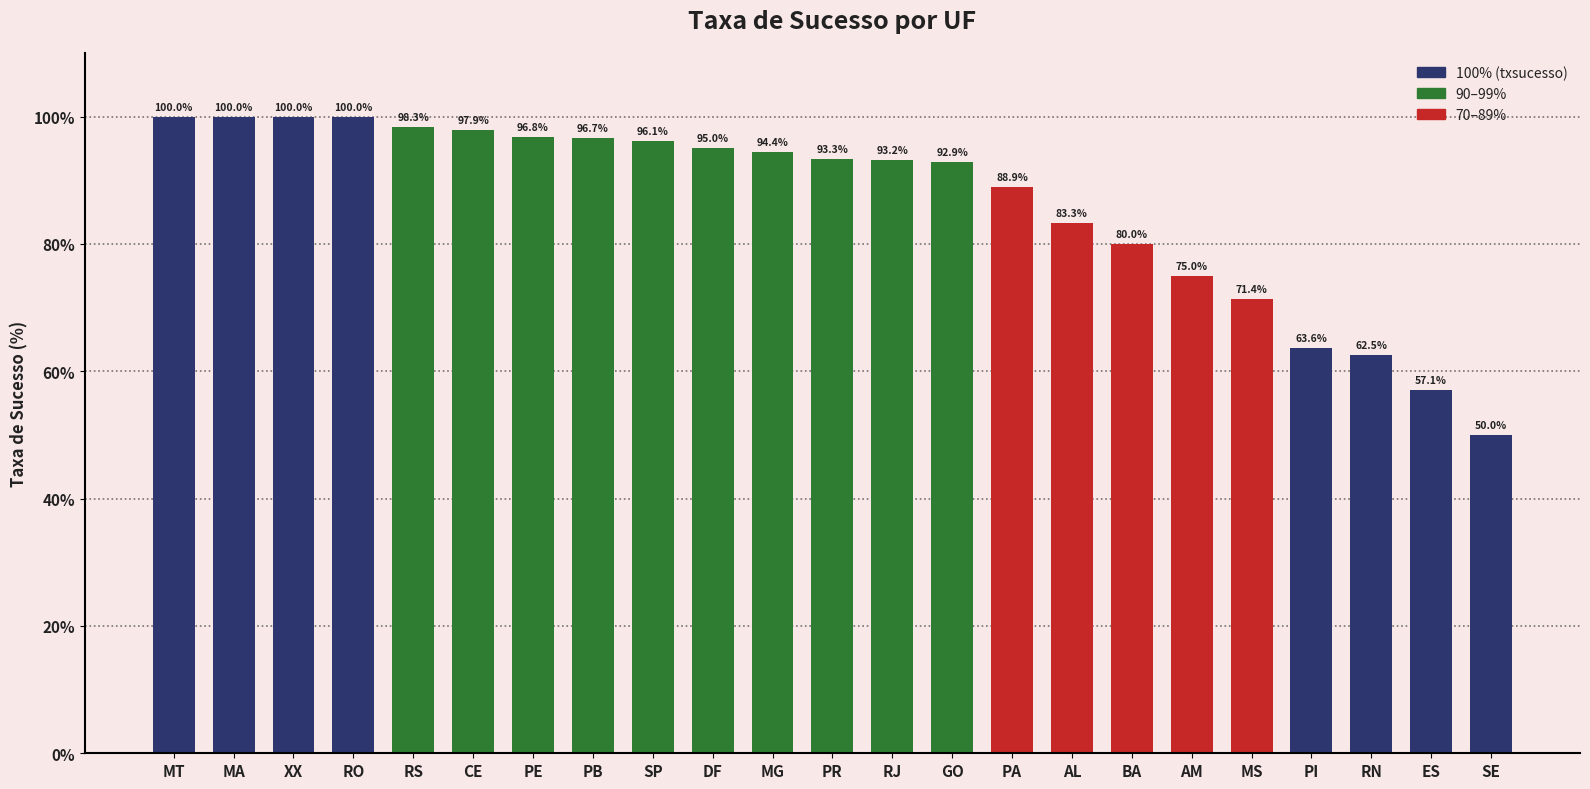

Where is the data nearest to the value 75?

AM